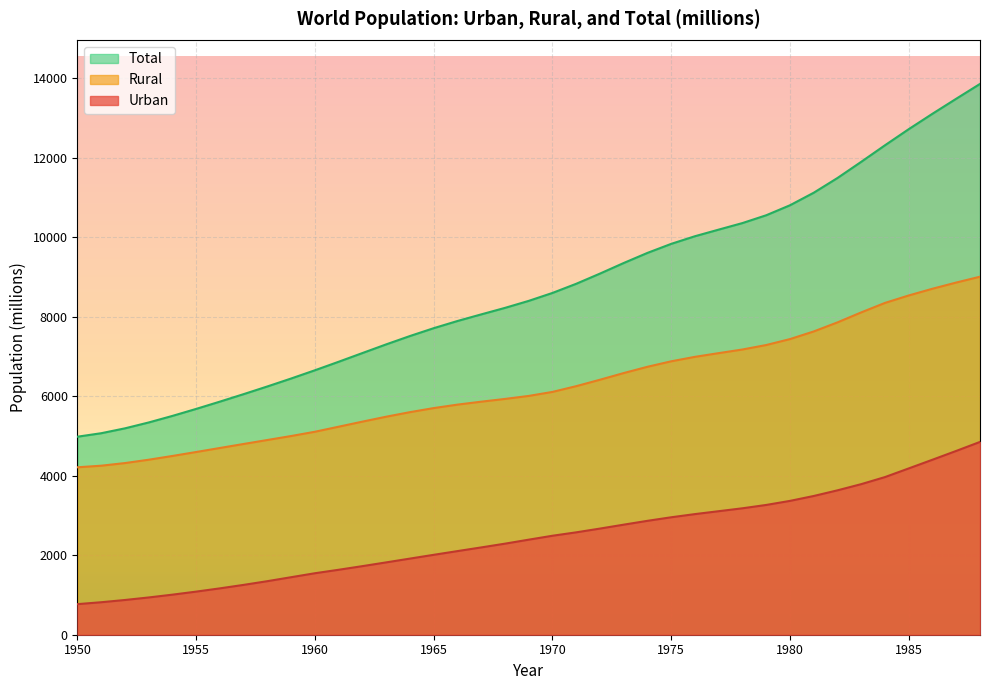

At how many categories does at least one series exceed 8676?

18